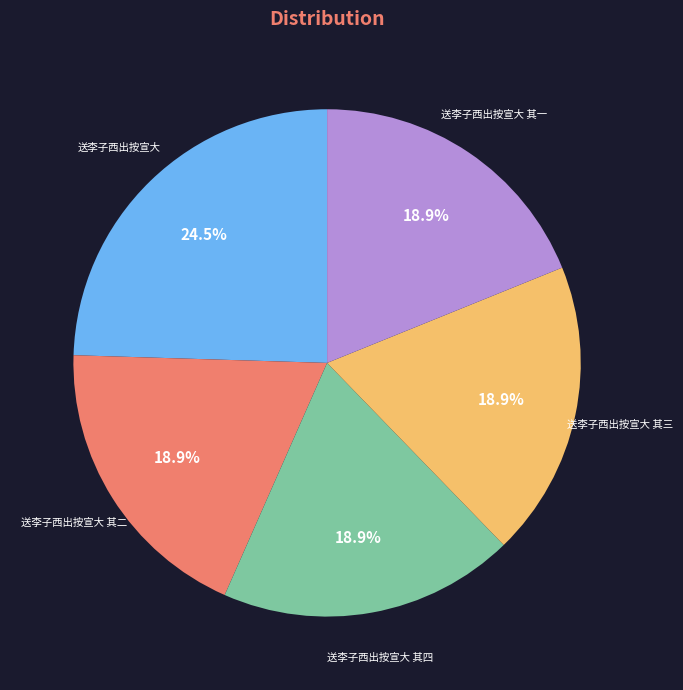

Is there a majority slice in this chart?

No